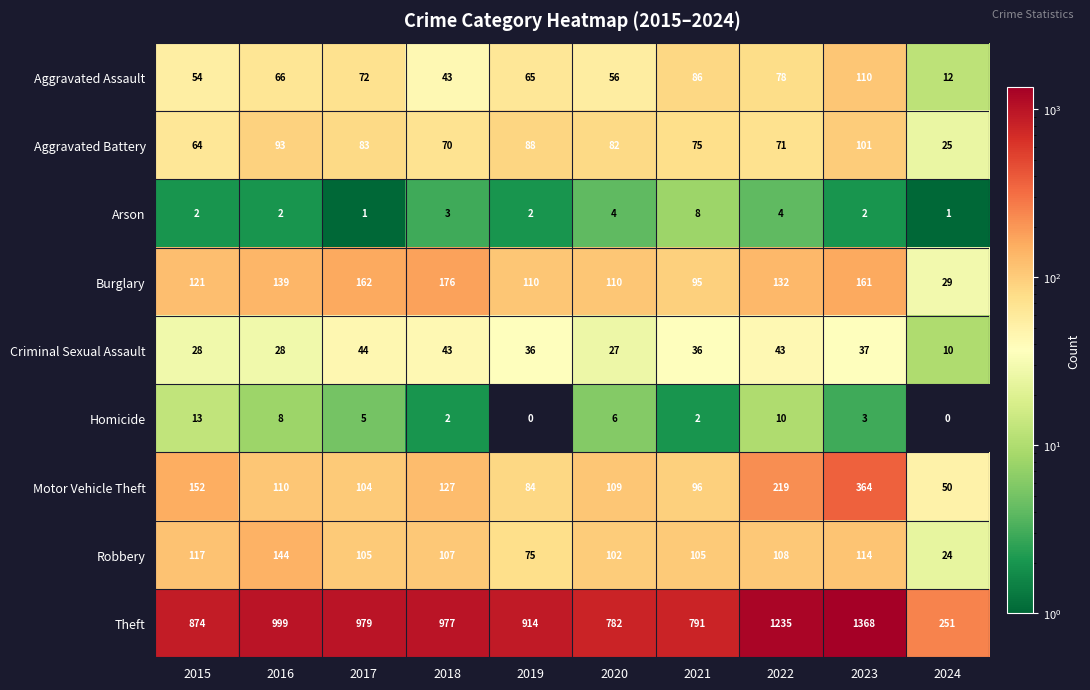

What is the greatest value displayed?

1368